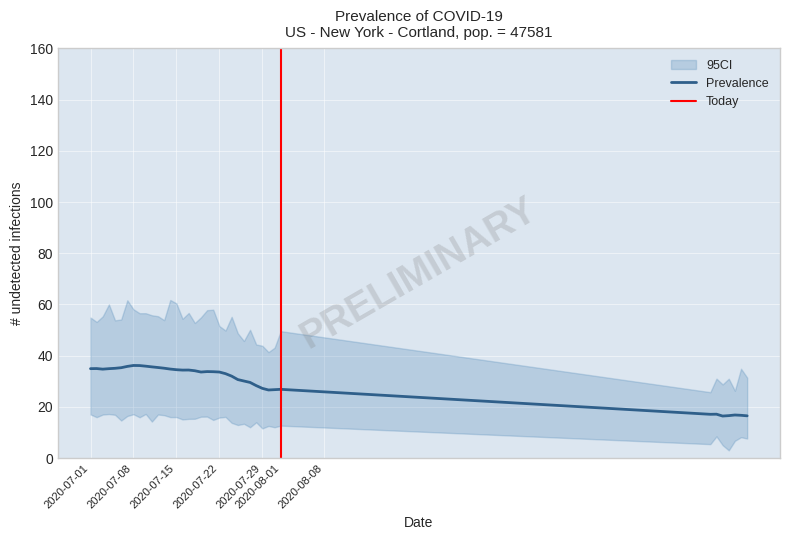

True or false: there are more than 0 points higher than both neighbors.

True